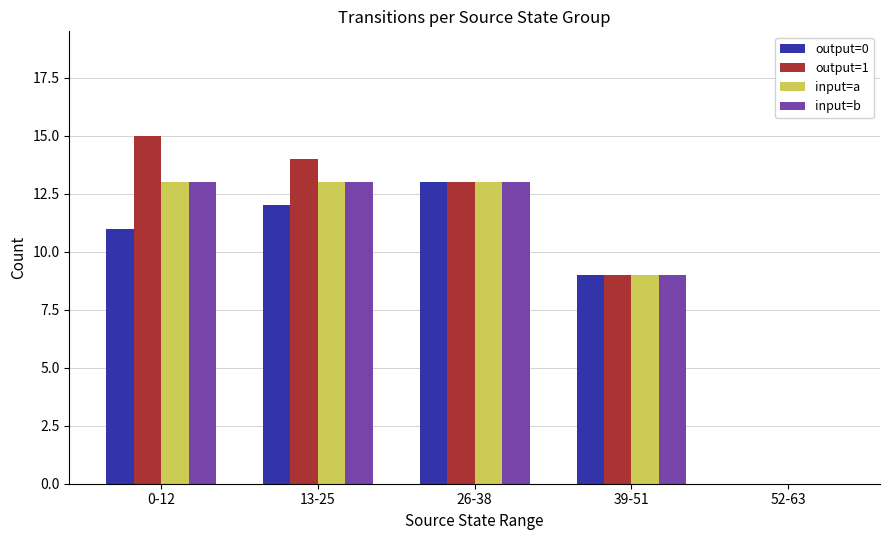

Reading left to right, what are all the values shown in this chart?

output=0: 11	12	13	9	0
output=1: 15	14	13	9	0
input=a: 13	13	13	9	0
input=b: 13	13	13	9	0